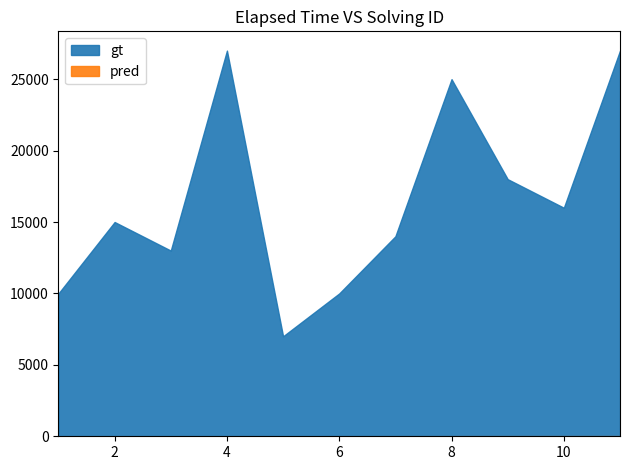

At which label does pred first exceed 6?

7